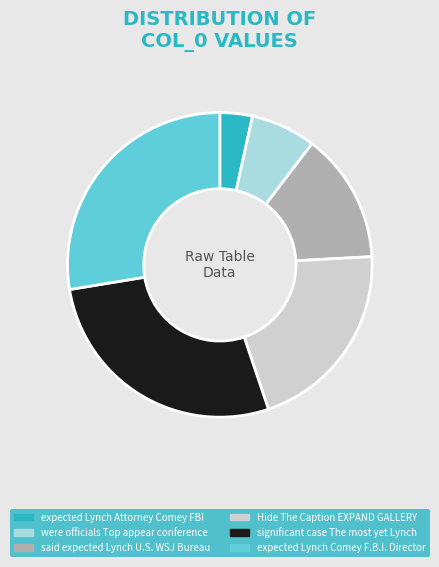

How many segments does this pie chart have?

6